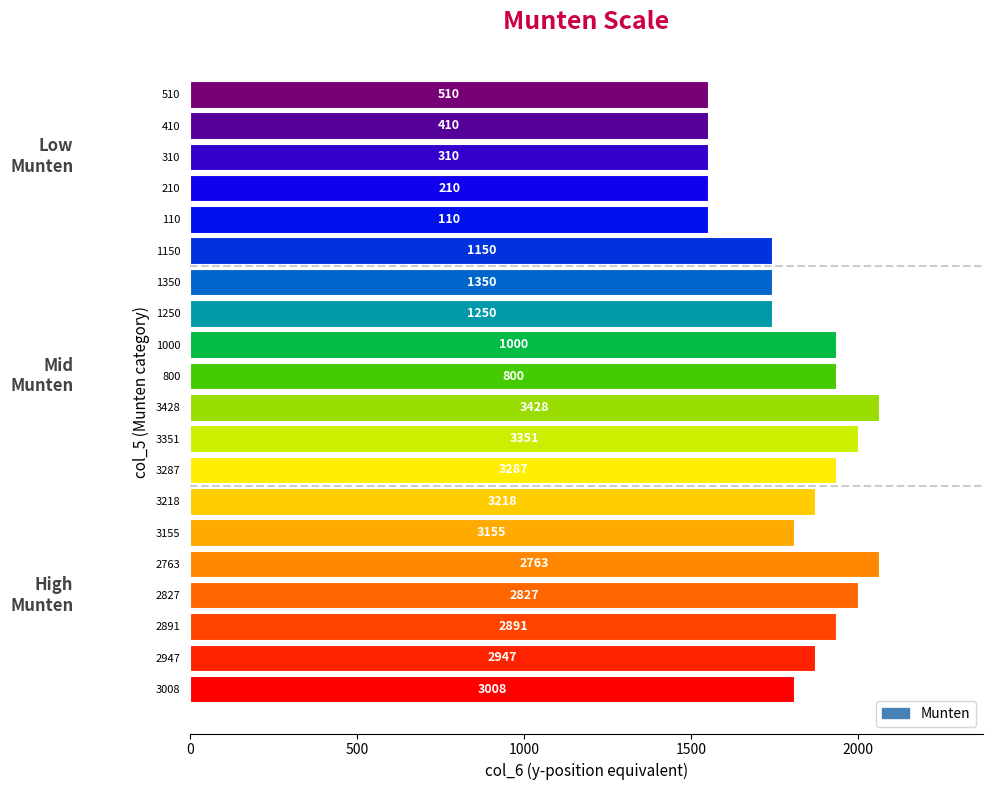

What is the difference between the maximum and second lowest values?

512